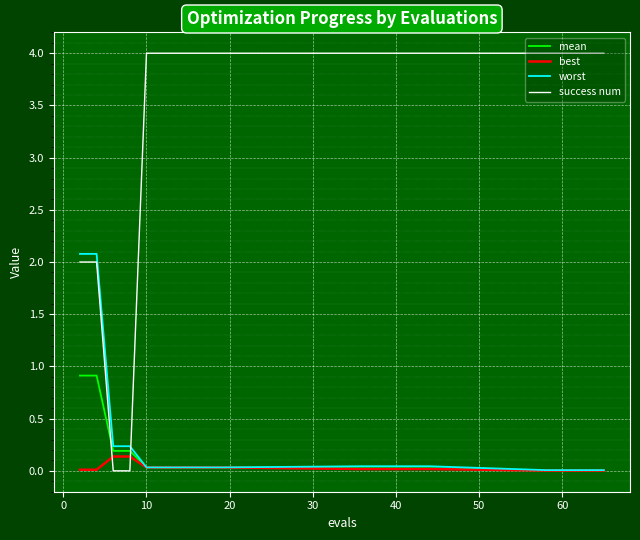

True or false: success num and worst cross at least once.

True